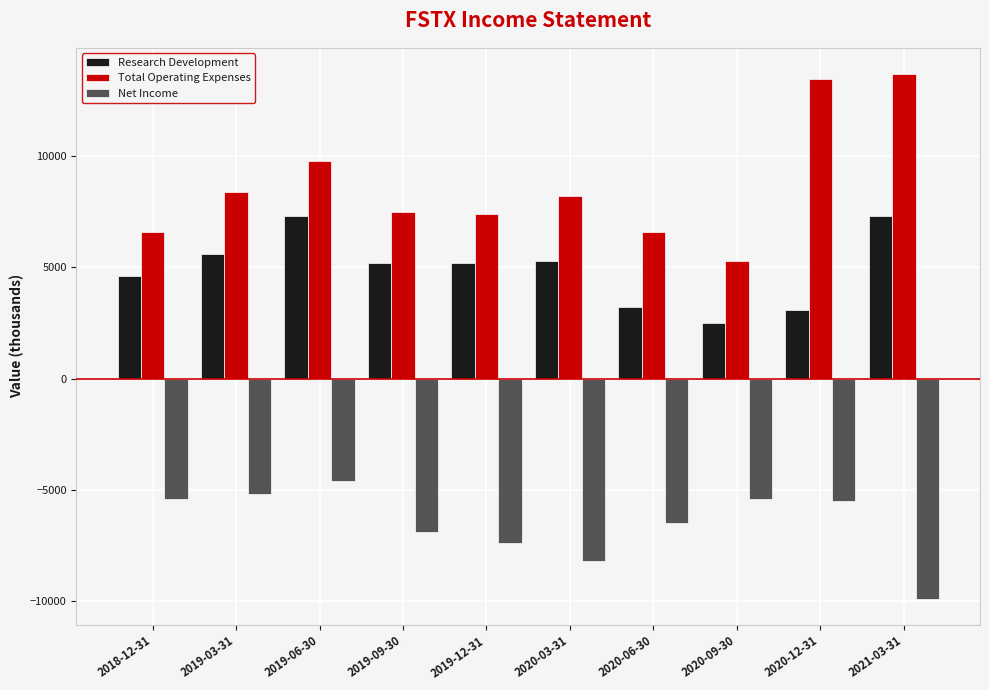

What value does the Research Development series have at 2019-03-31, to the nearest 50?

5600